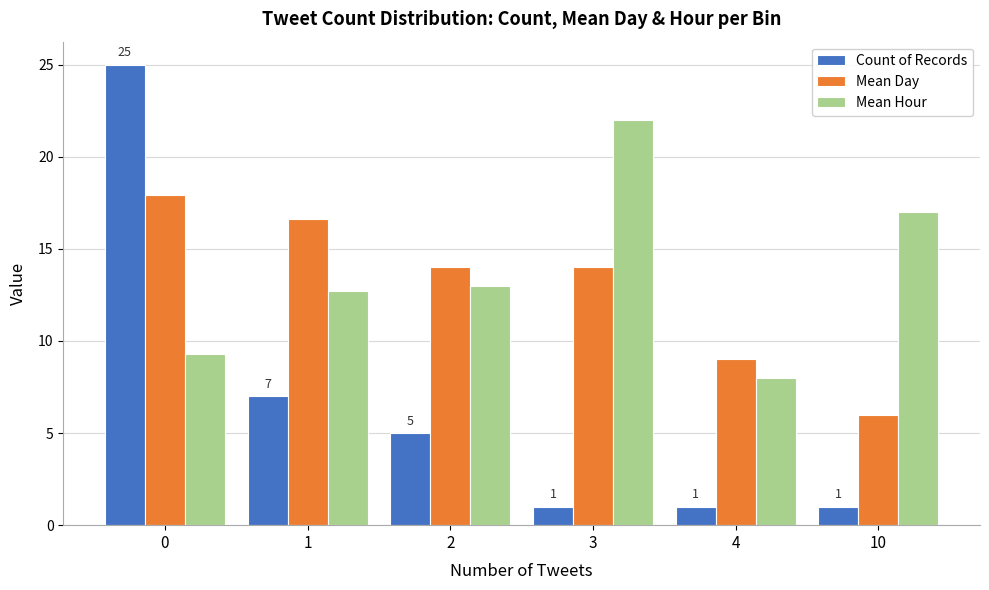

At which label is Mean Day closest to 11?

4